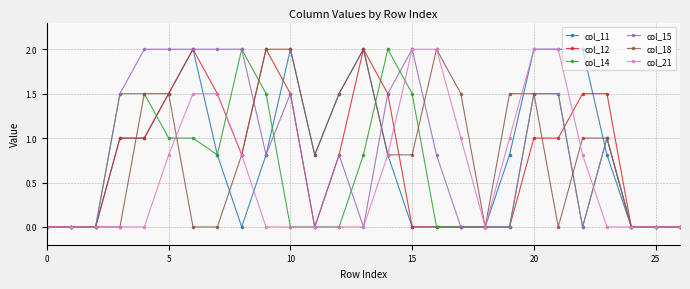

What is the greatest value displayed?

2.0